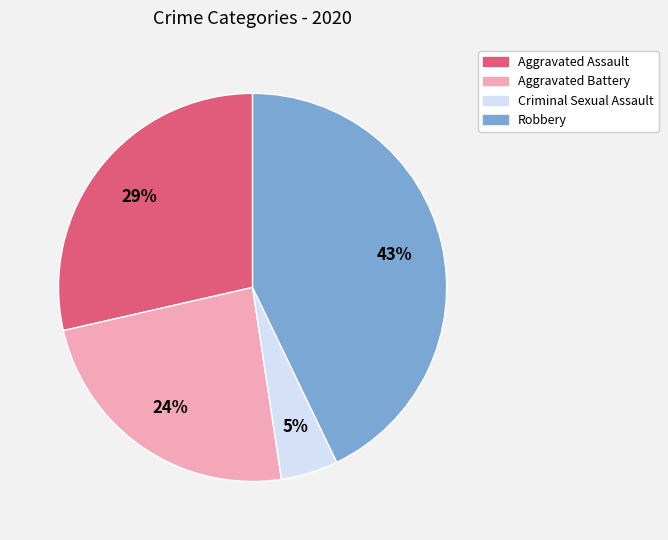

To the nearest percent, what is the difference between the largest and smallest slice percentages?

38%